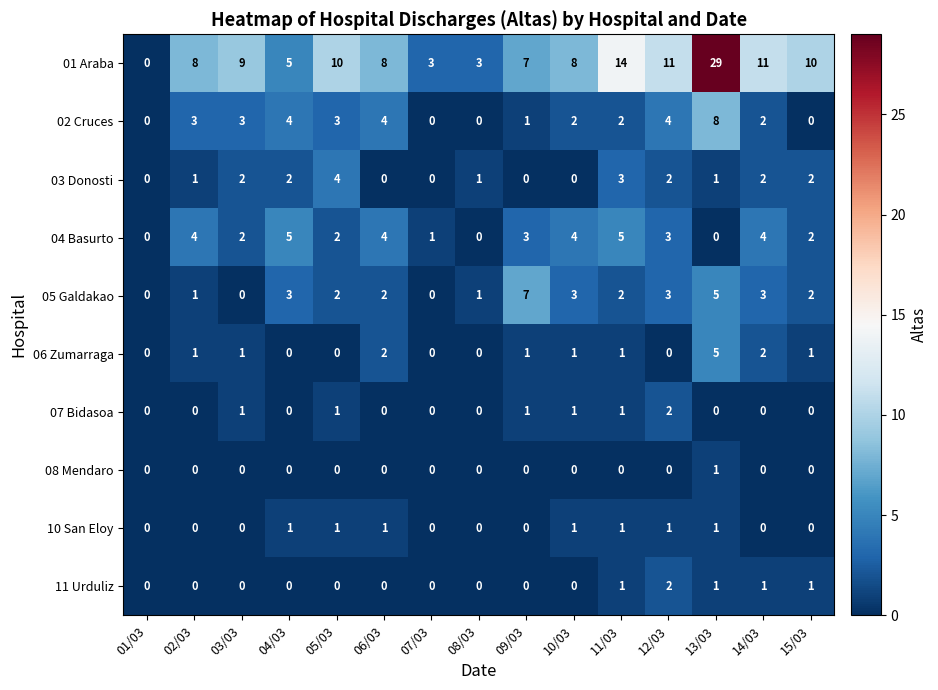

How many 07 Bidasoa values are between 0 and 1?

14